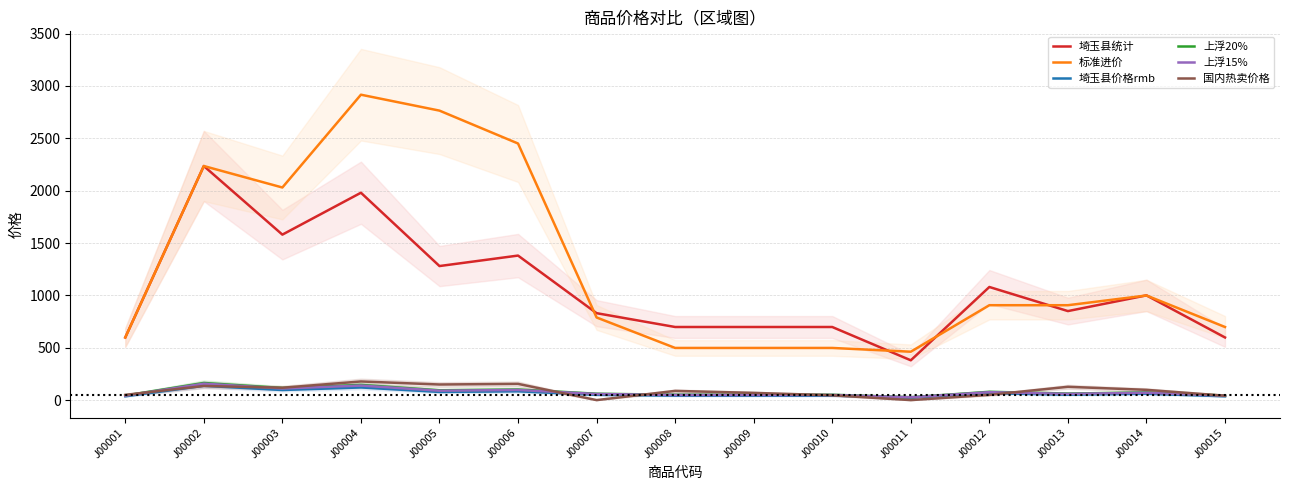

The value of 埼玉县统计 at J00012 is 1609.3. True or false?

False